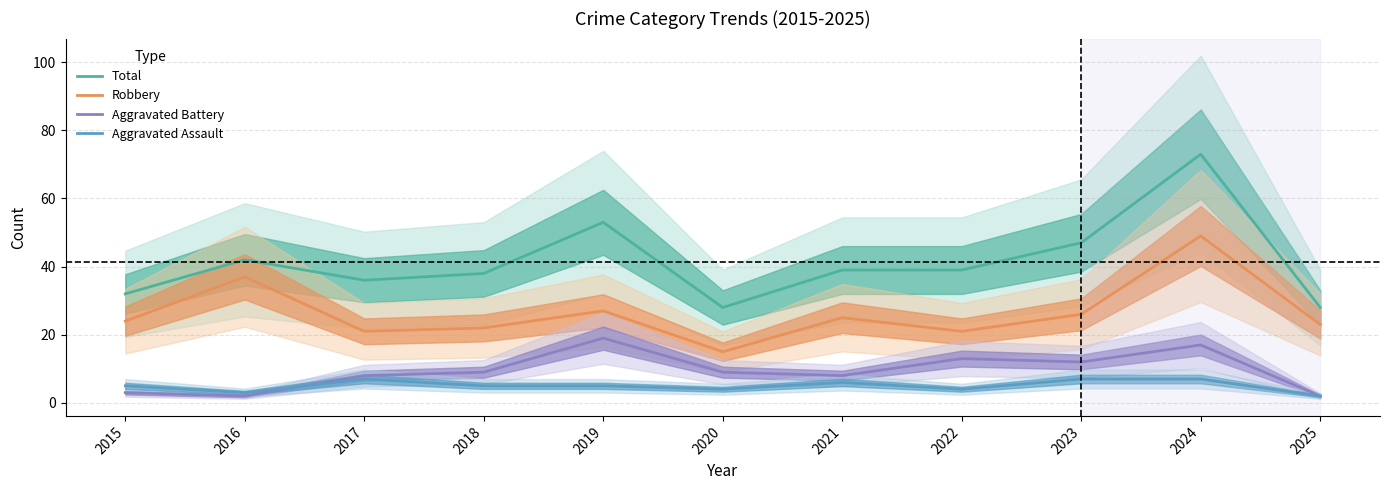

What is the total value across all series at 2018?

74